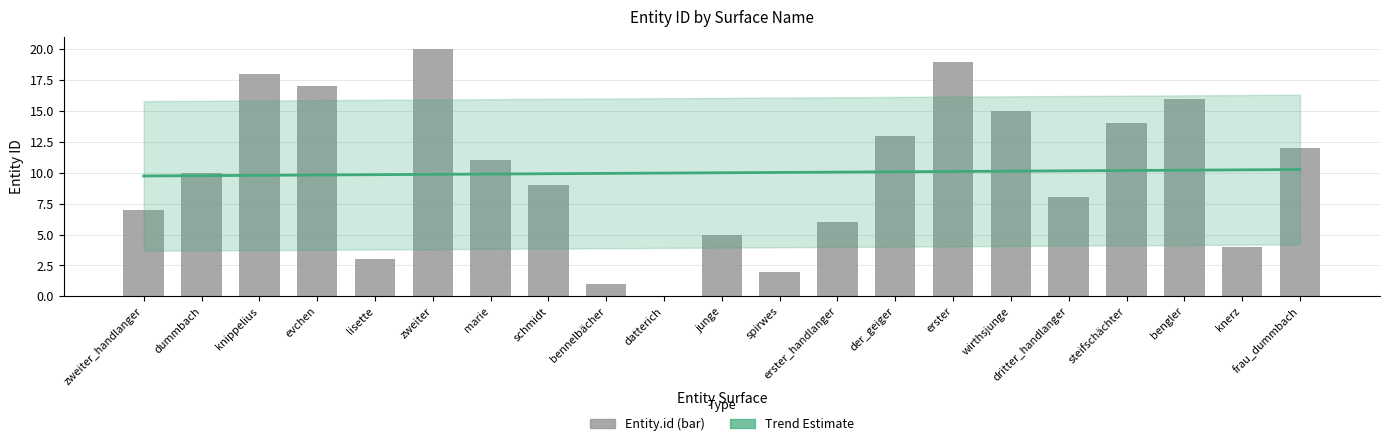

At which category is the sum across all series the highest?

zweiter